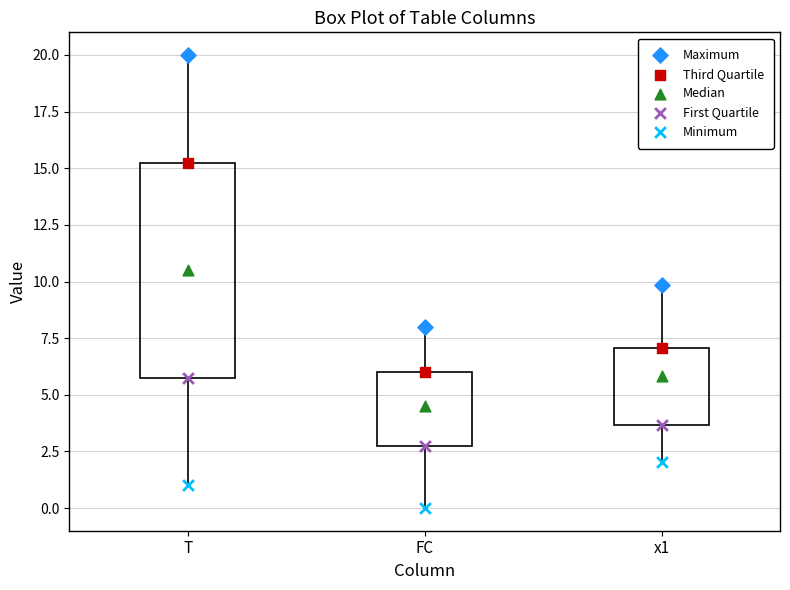

Which box's median line is the highest?

T